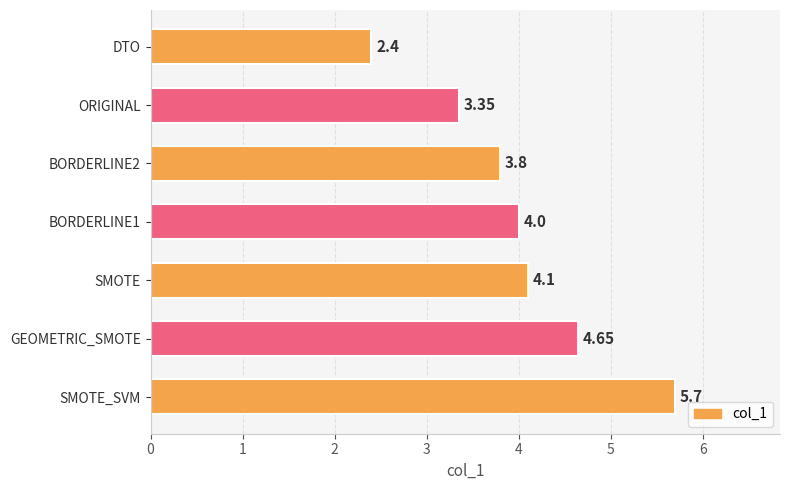

What is the change in value from SMOTE to SMOTE_SVM?

+1.6